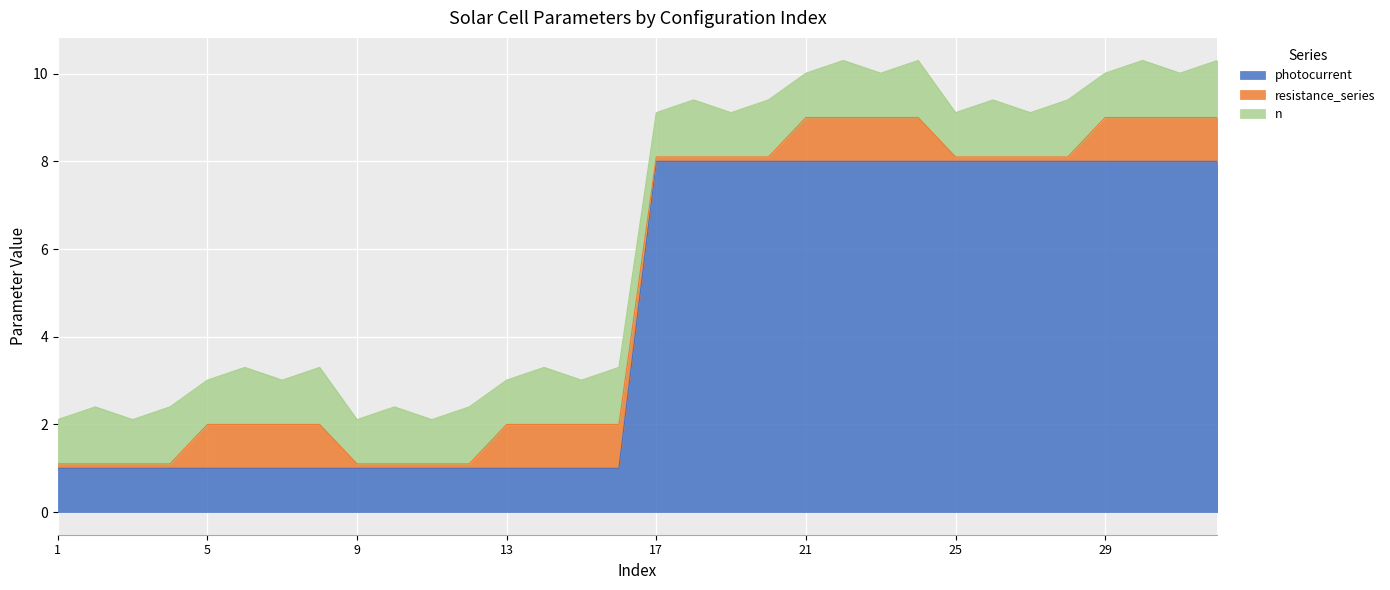

What are all the series names shown in the legend?

photocurrent, resistance_series, n